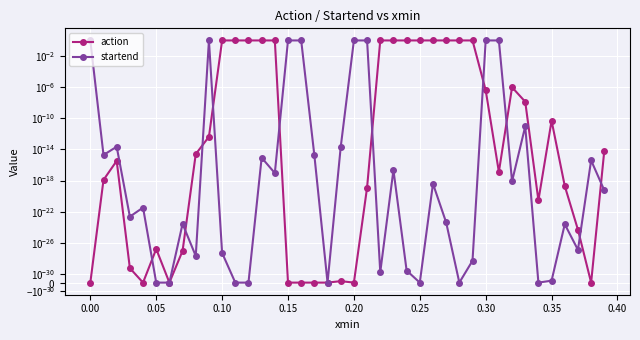

What is the average value of the action series?

0.3